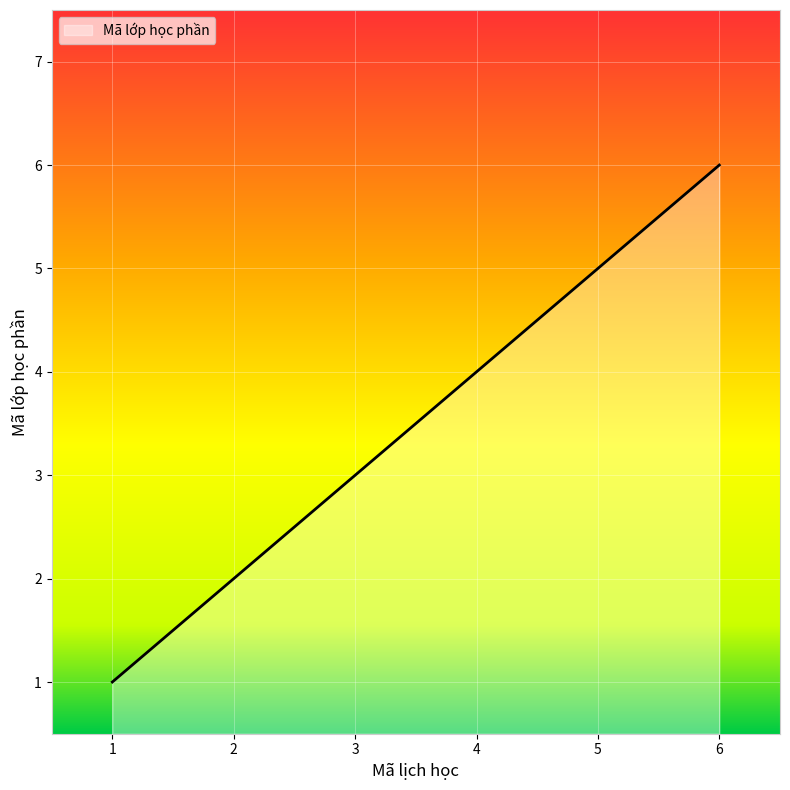

True or false: the data shows 1 at 1.

True